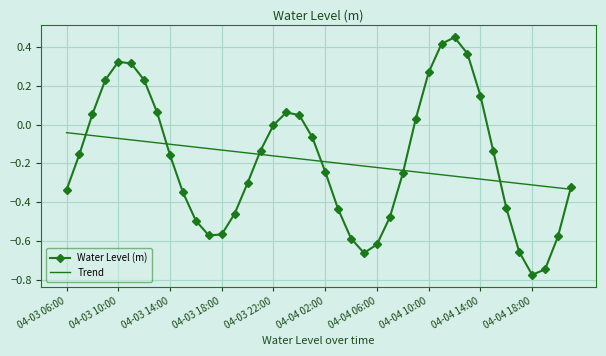

What are all the series names shown in the legend?

Water Level (m), Trend